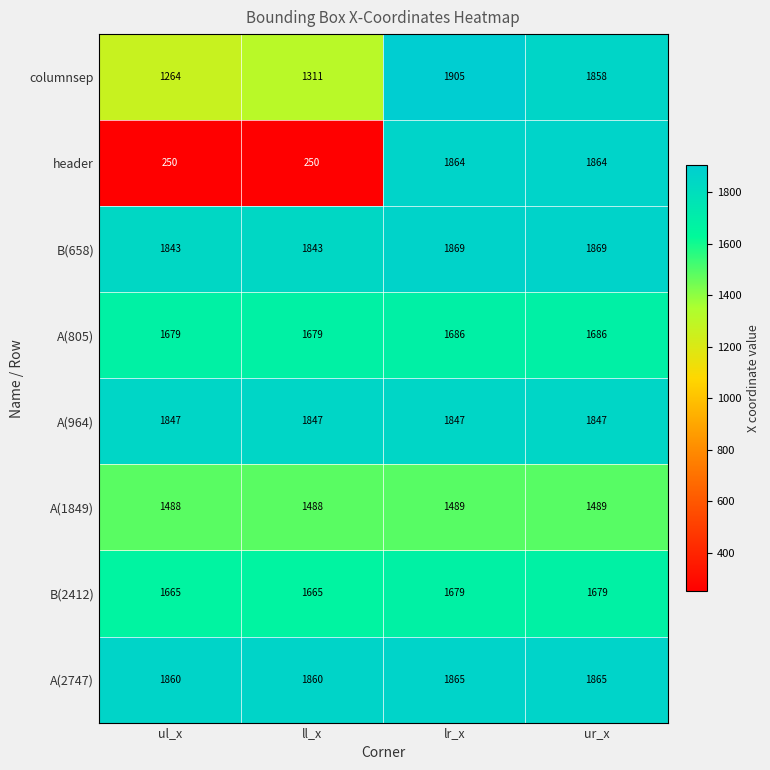

Which series has the widest spread of values?

header